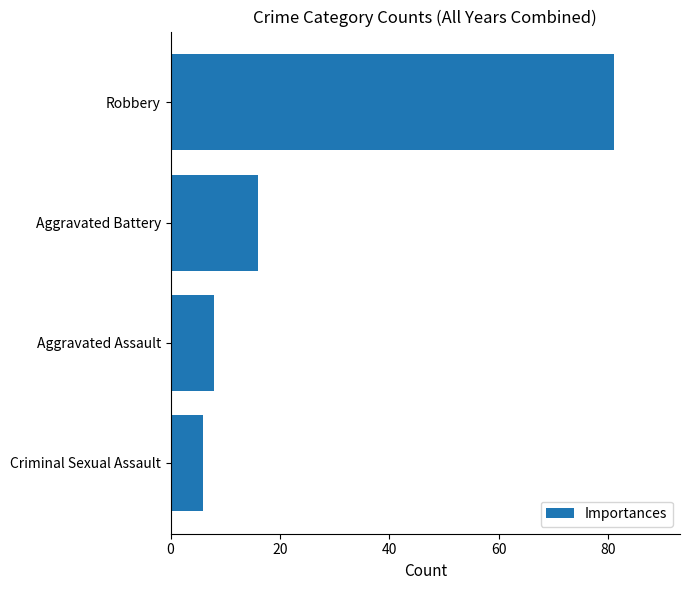

Rank the categories by value from lowest to highest.

Criminal Sexual Assault, Aggravated Assault, Aggravated Battery, Robbery